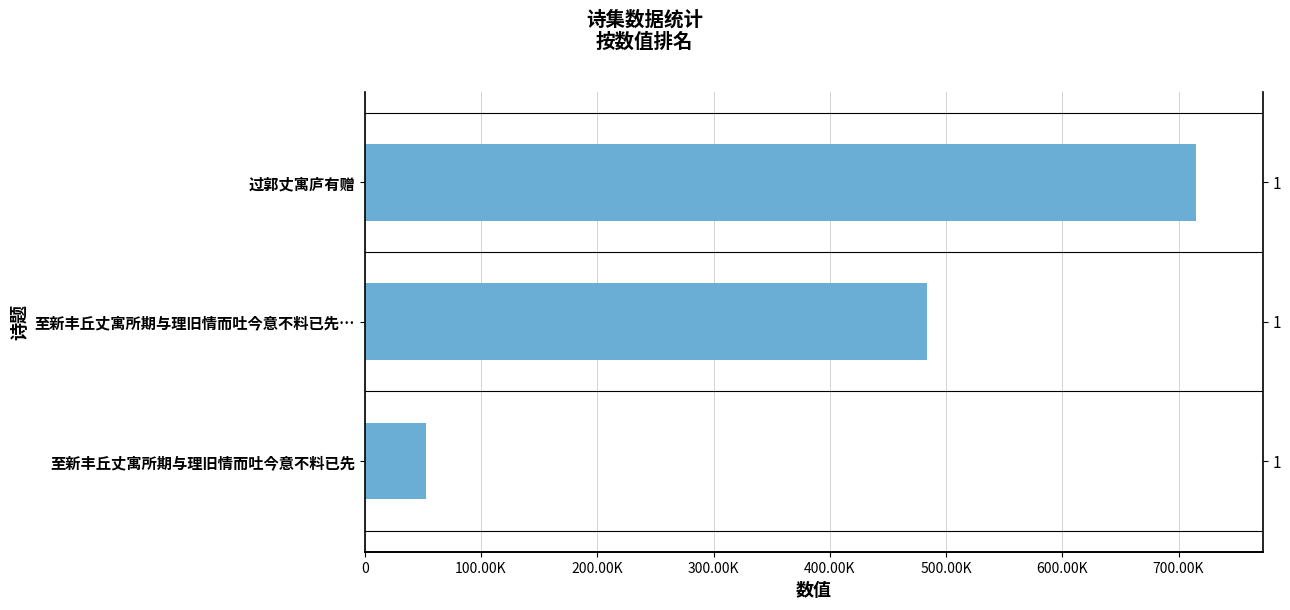

What is the value of the 2nd bar from the left?

483523